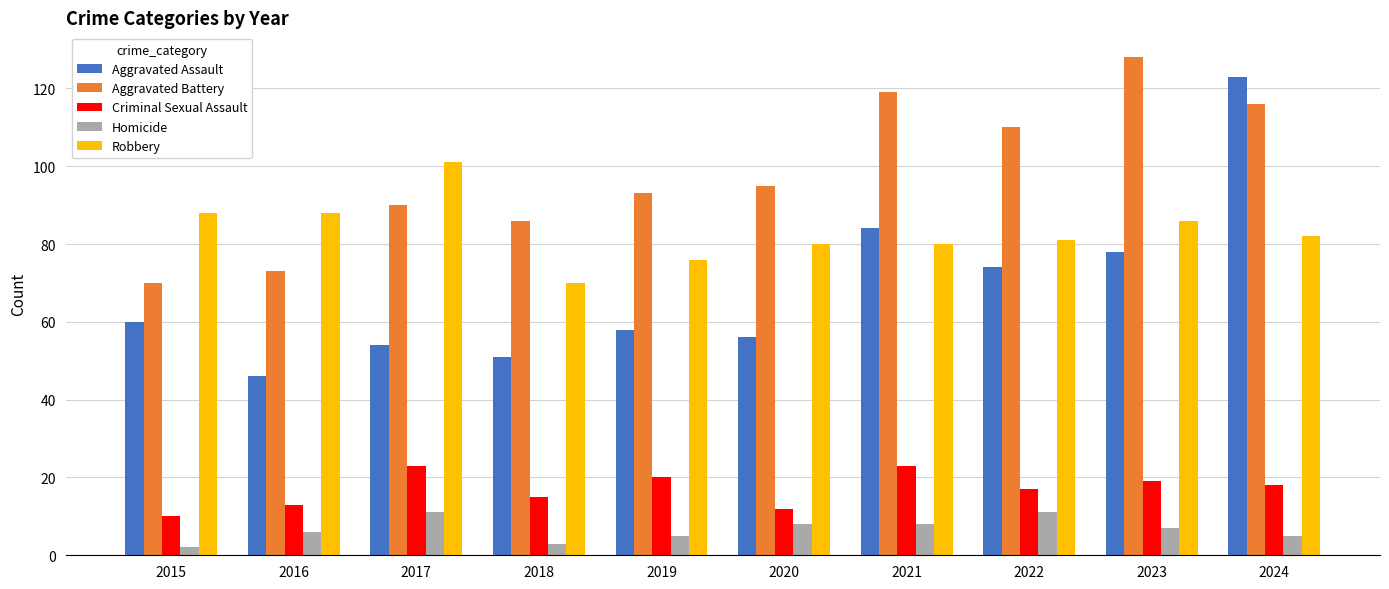

At which label does Robbery reach its minimum?

2018